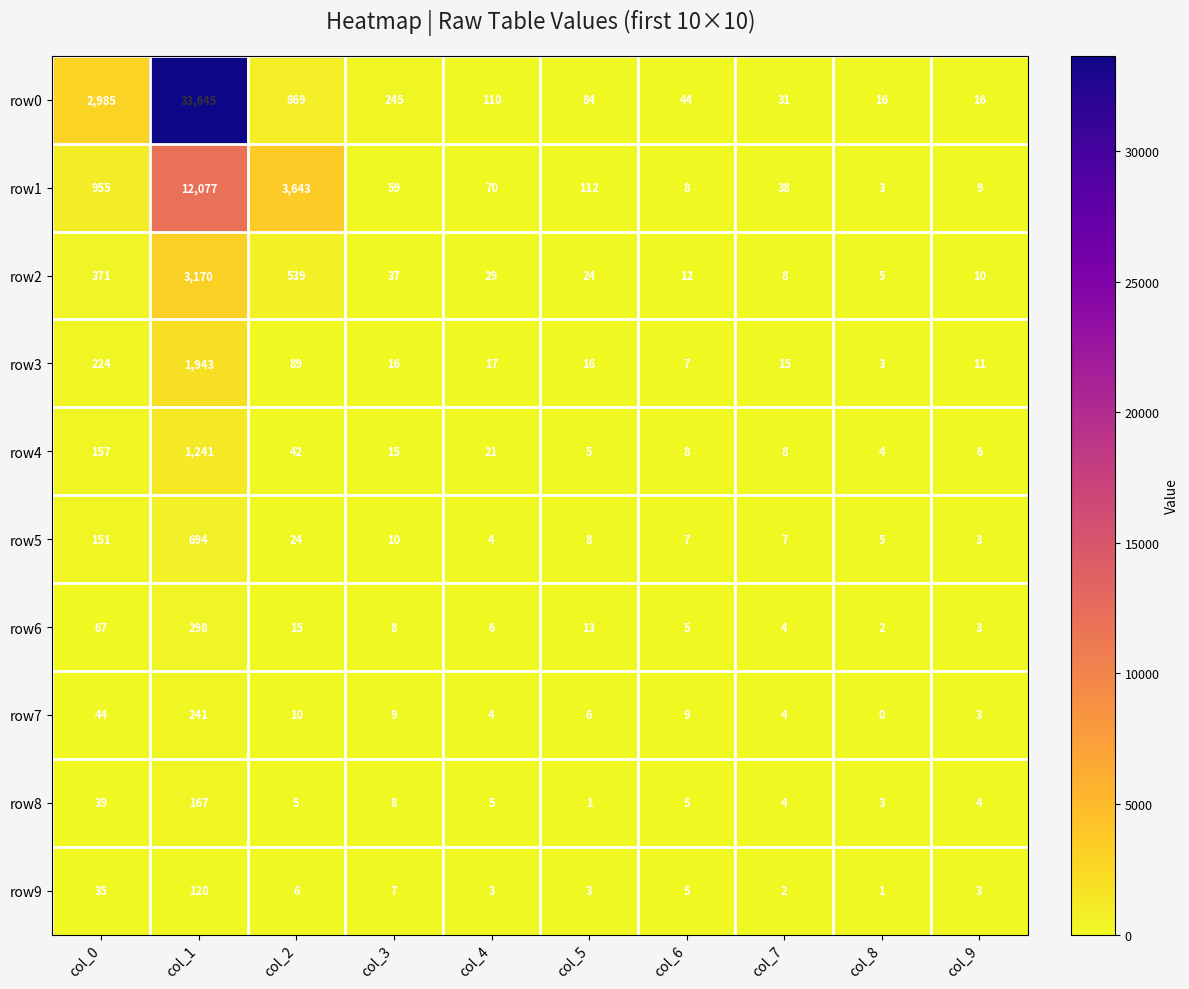

Rank the series at col_5 from highest to lowest value.

row1, row0, row2, row3, row6, row5, row7, row4, row9, row8